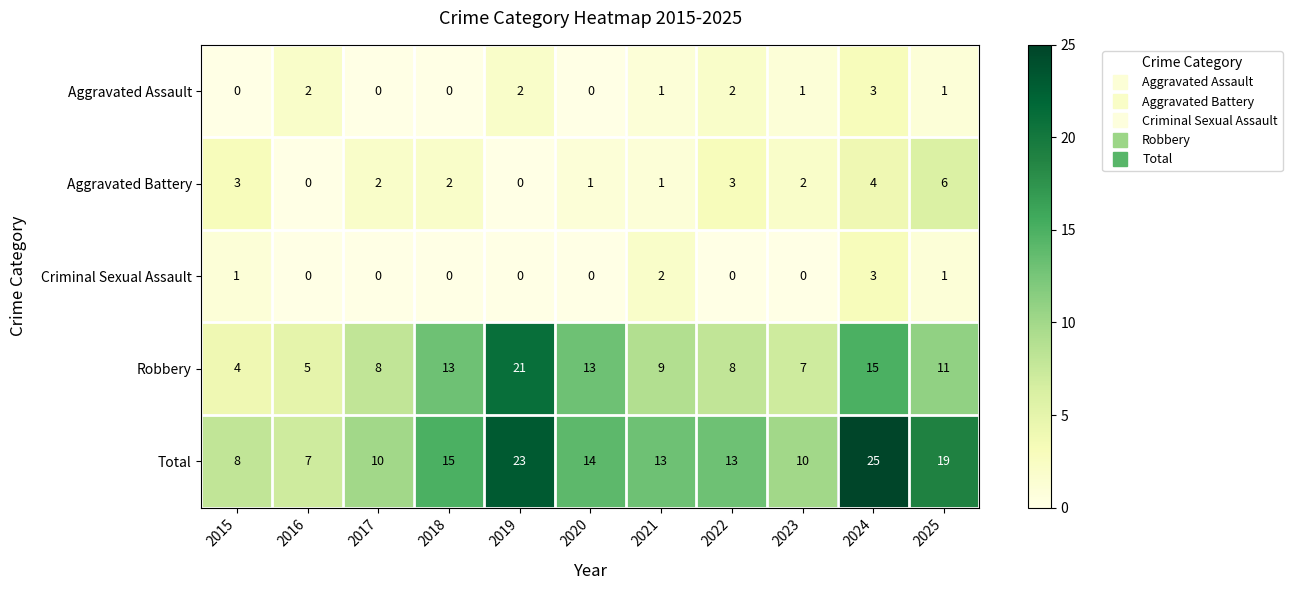

What is the sum of the Aggravated Battery values at 2020 and 2023?

3